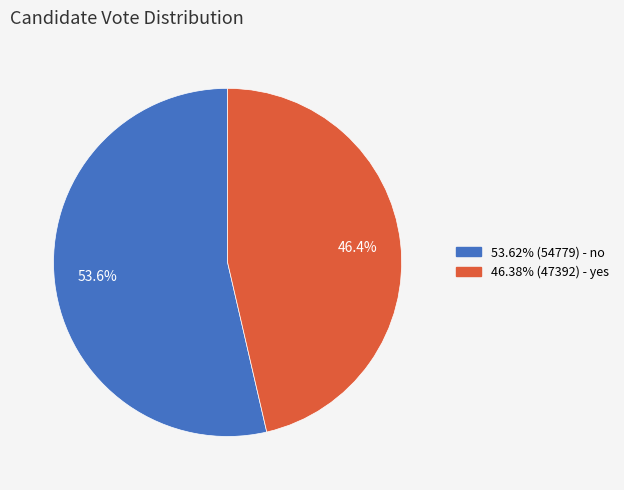

Is there a majority slice in this chart?

Yes